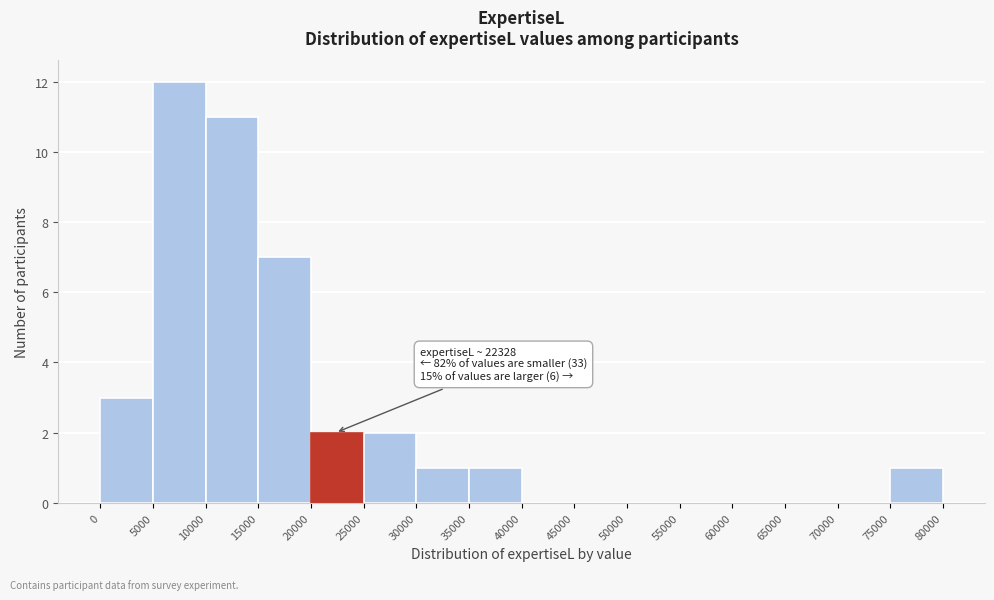

Over which range of the x-axis is the bar tallest?

5000 to 10000